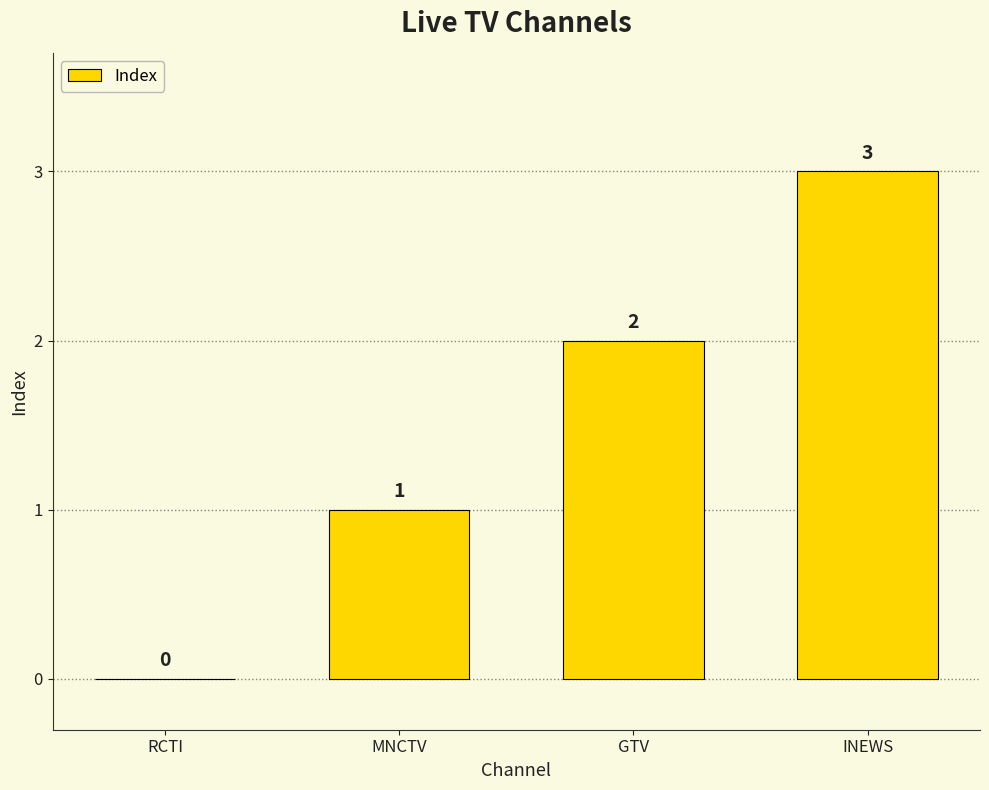

What is the greatest value displayed?

3